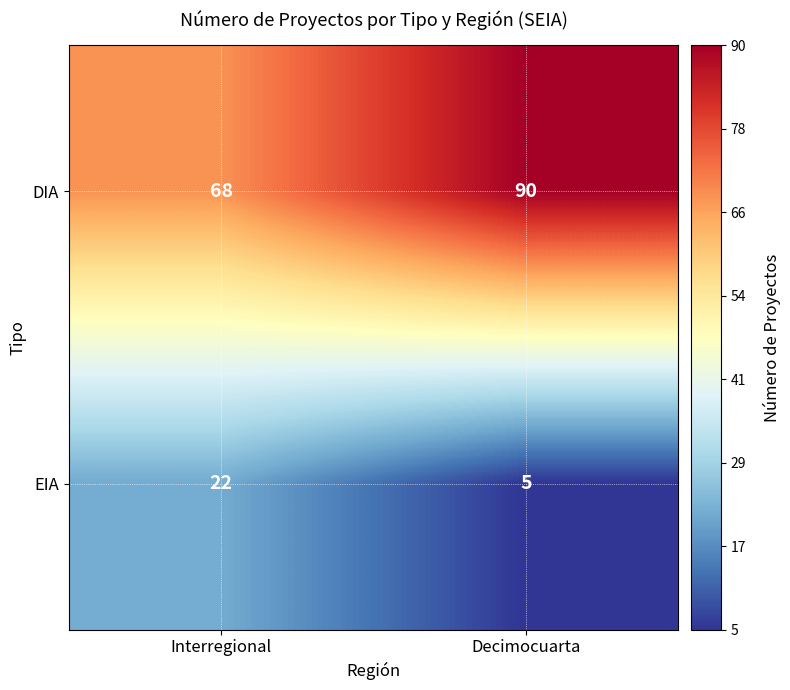

Reading left to right, what are all the values shown in this chart?

DIA: 68	90
EIA: 22	5